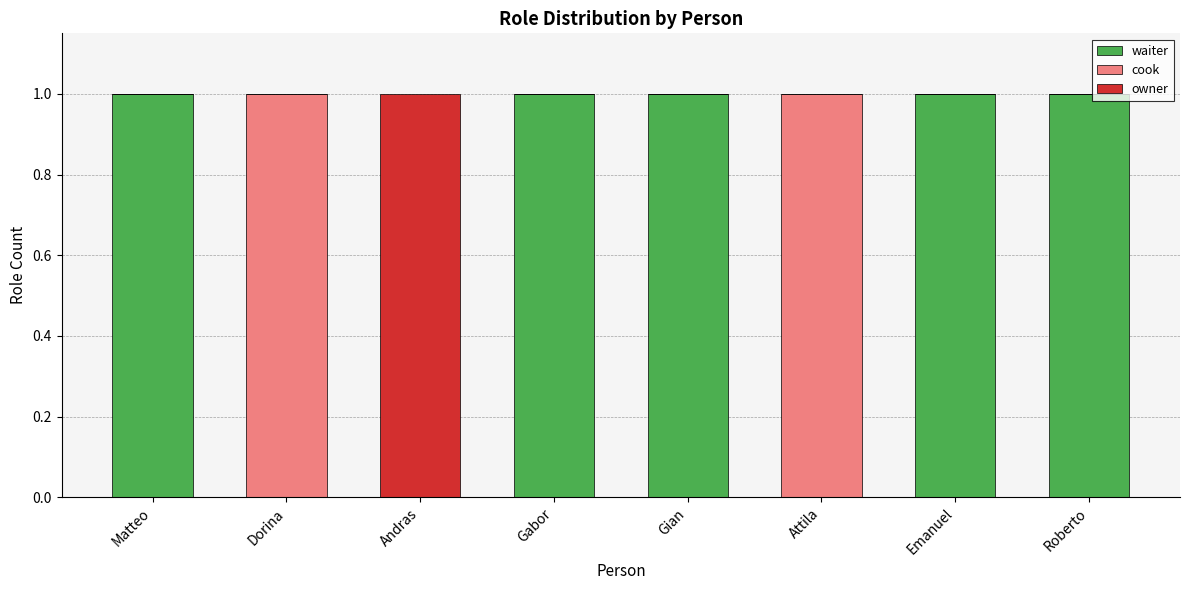

What is the average value of the waiter series?

1